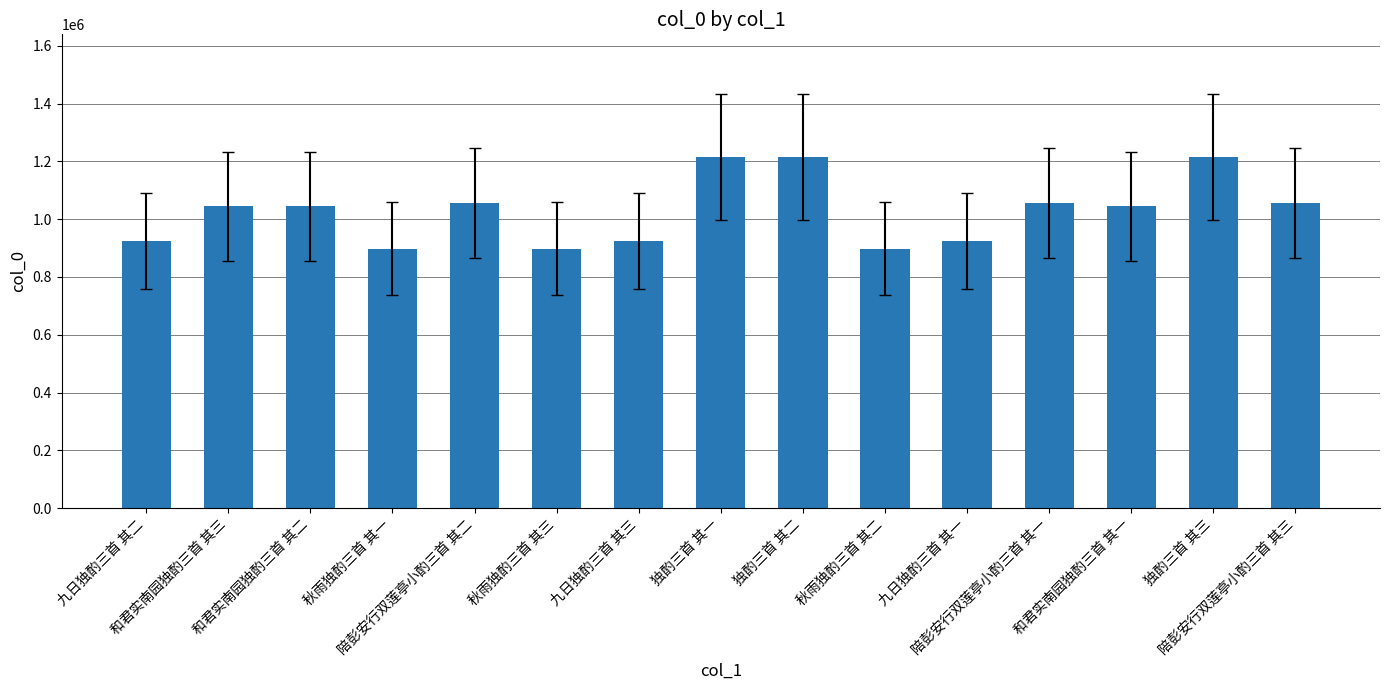

What is the value of the 11th bar from the left?

923682